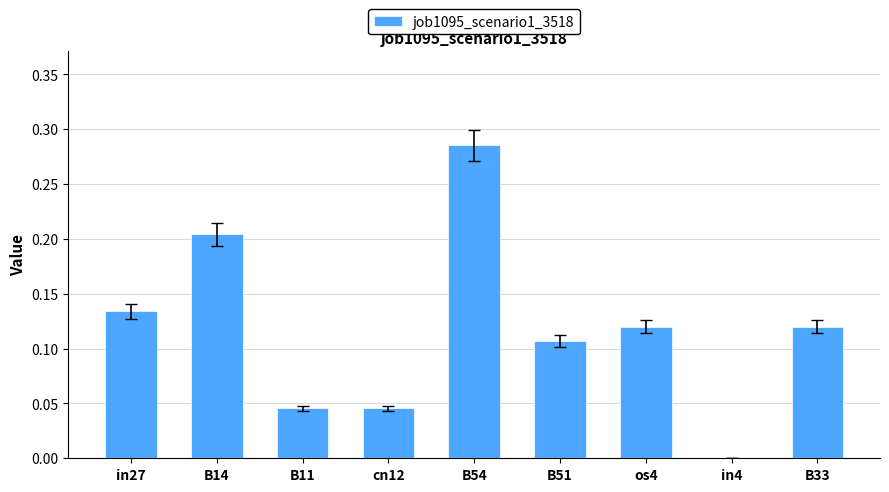

The chart shows a value of 0.2 at in4. True or false?

False